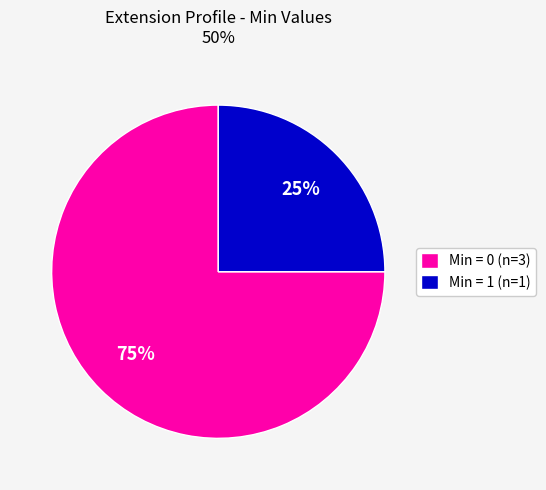

Do Min = 0 (n=3) and Min = 1 (n=1) together represent more than half of the pie?

Yes